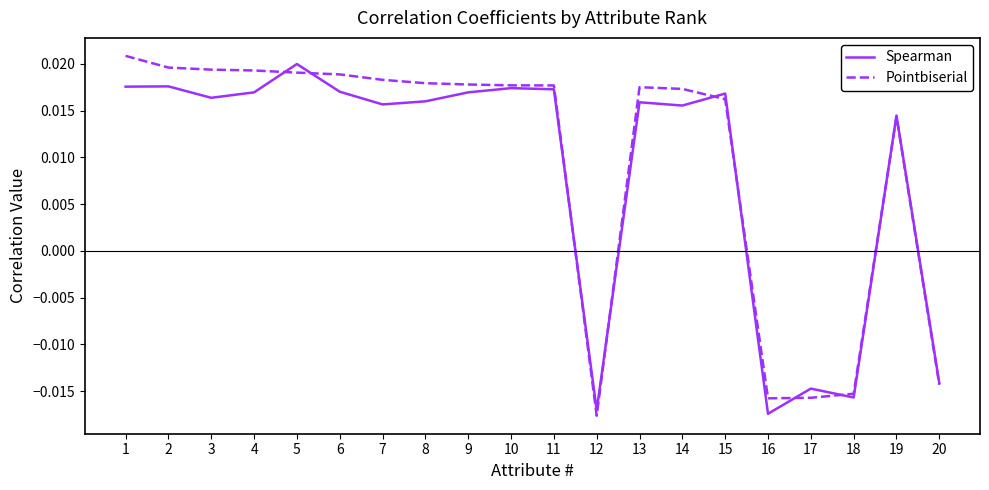

Is the value of Spearman at 8 greater than the value of Pointbiserial at 14?

No